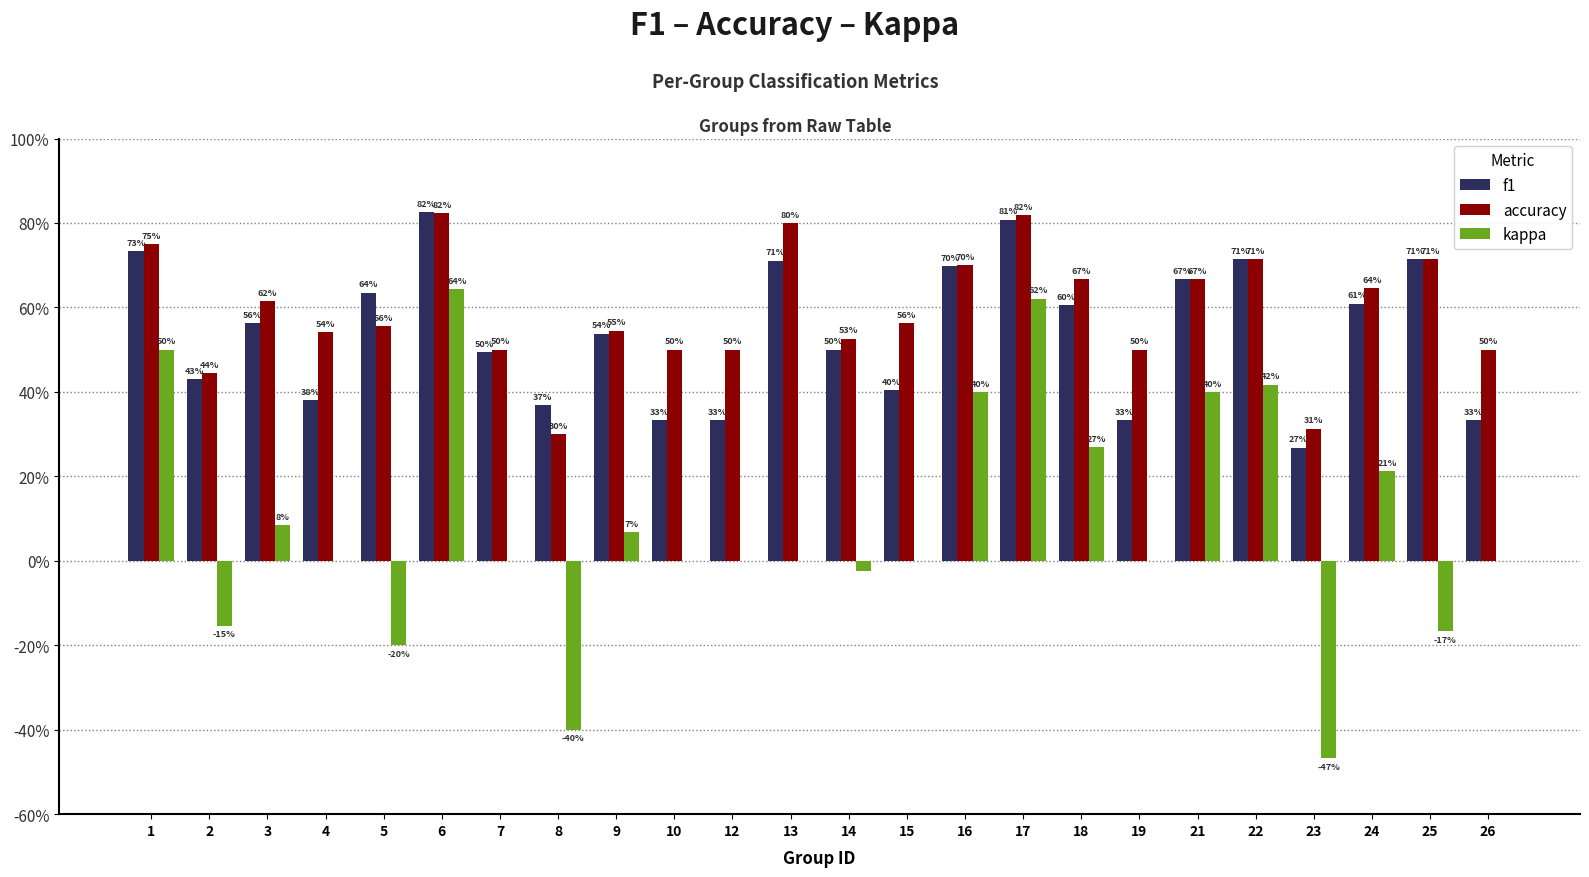

What is the difference between the kappa values at 4 and 6?

0.6